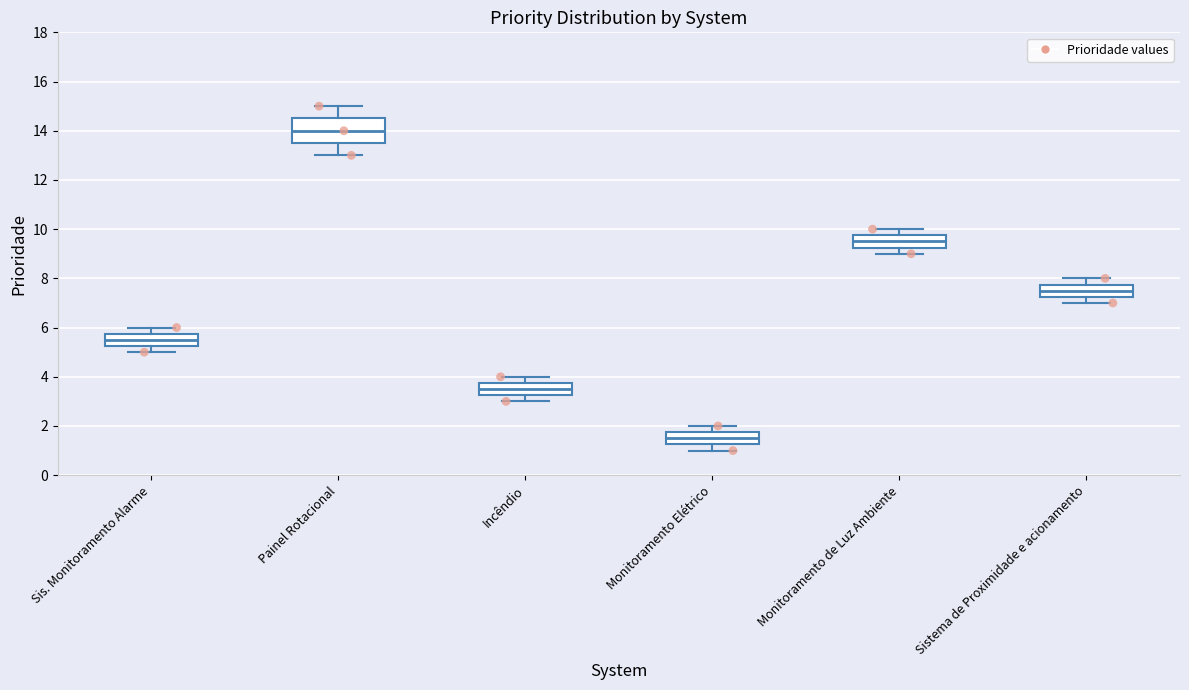

Which box's median line is the lowest?

Monitoramento Elétrico